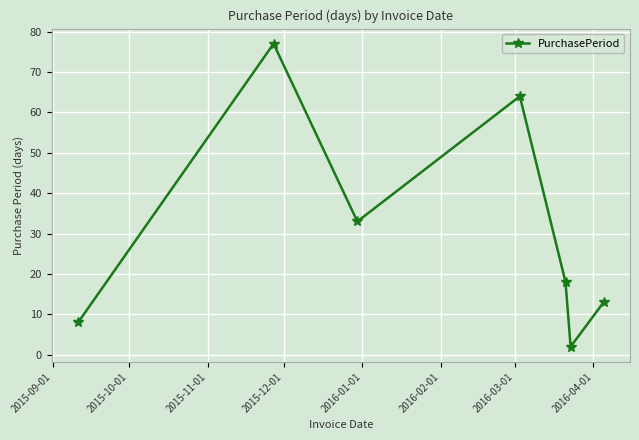

What is the value of the 2nd point from the left?

77